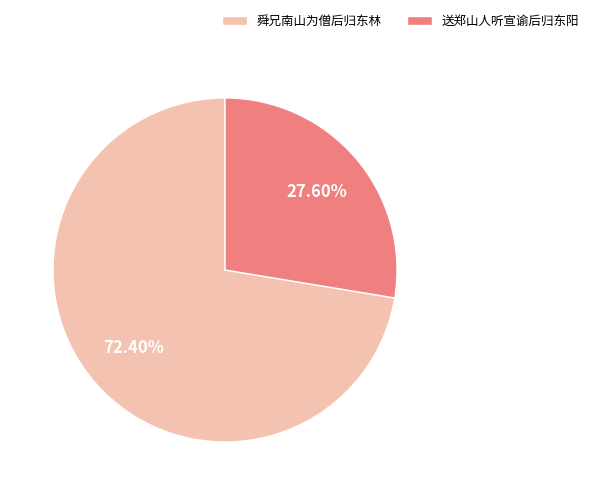

Is it true that 送郑山人听宣谕后归东阳 is 15% of the pie?

False